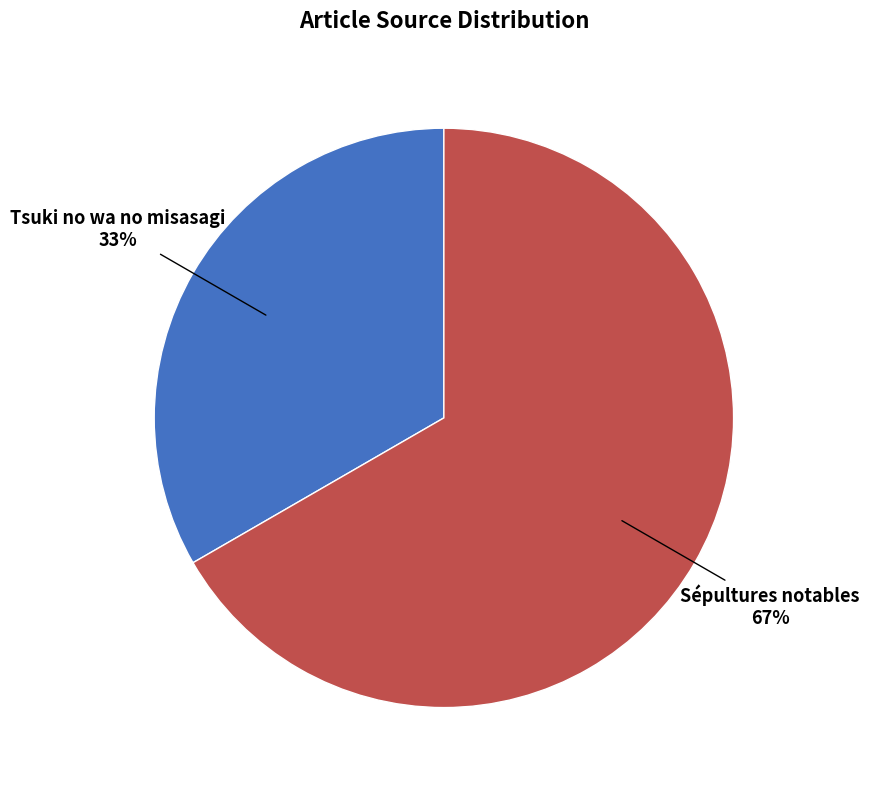

The Sépultures notables slice represents 86% of the pie. True or false?

False